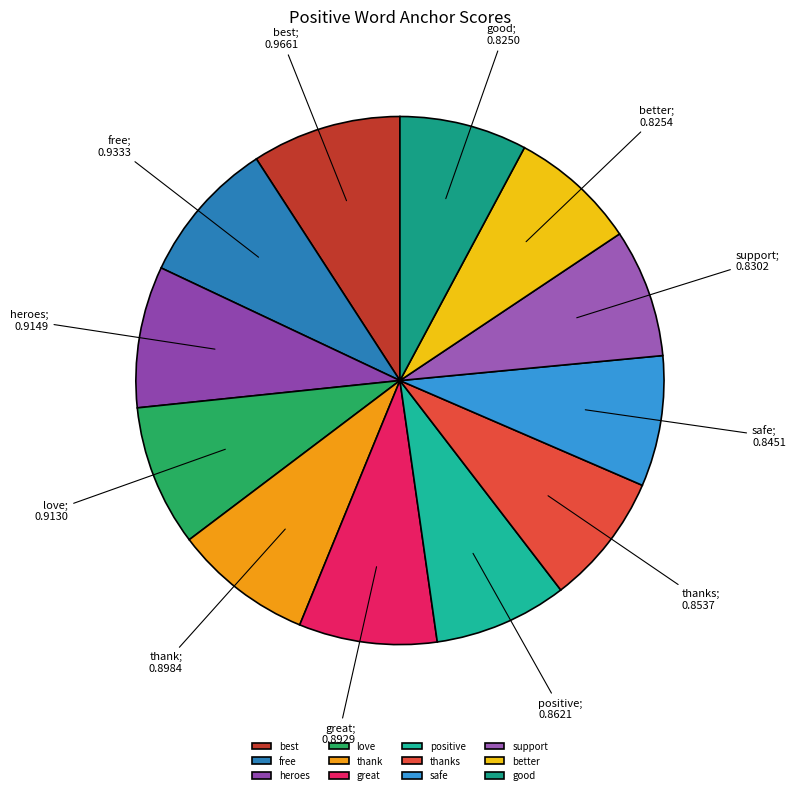

The best slice represents 9% of the pie. True or false?

True